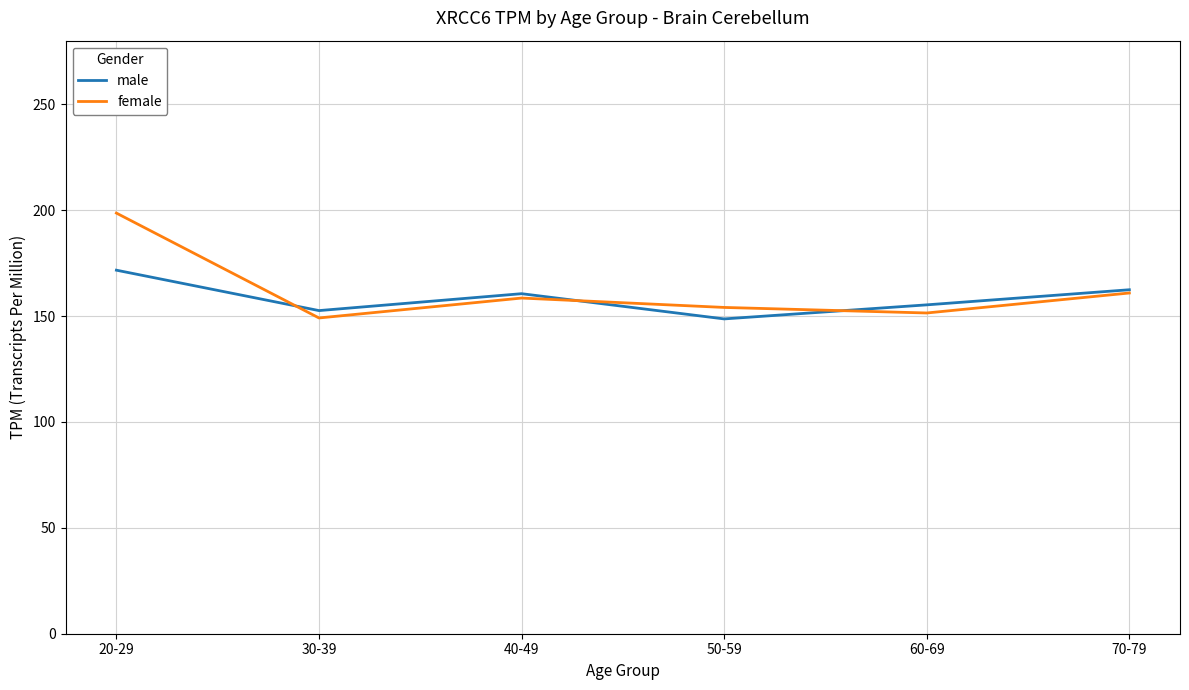

Reading left to right, what are all the values shown in this chart?

male: 20-29=171.6	30-39=152.6	40-49=160.5	50-59=148.6	60-69=155.3	70-79=162.4
female: 20-29=198.6	30-39=149.1	40-49=158.5	50-59=154.1	60-69=151.4	70-79=160.9